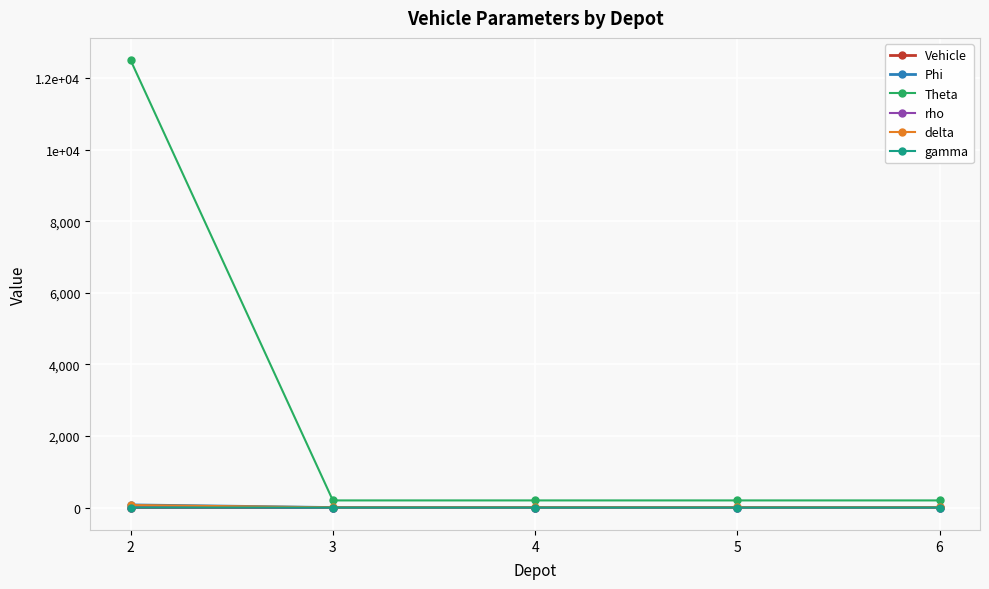

Does the chart have visible grid lines?

Yes